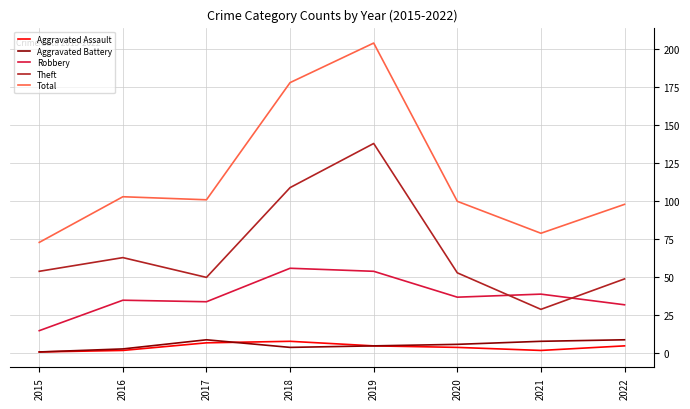

At how many categories does at least one series exceed 110?

2